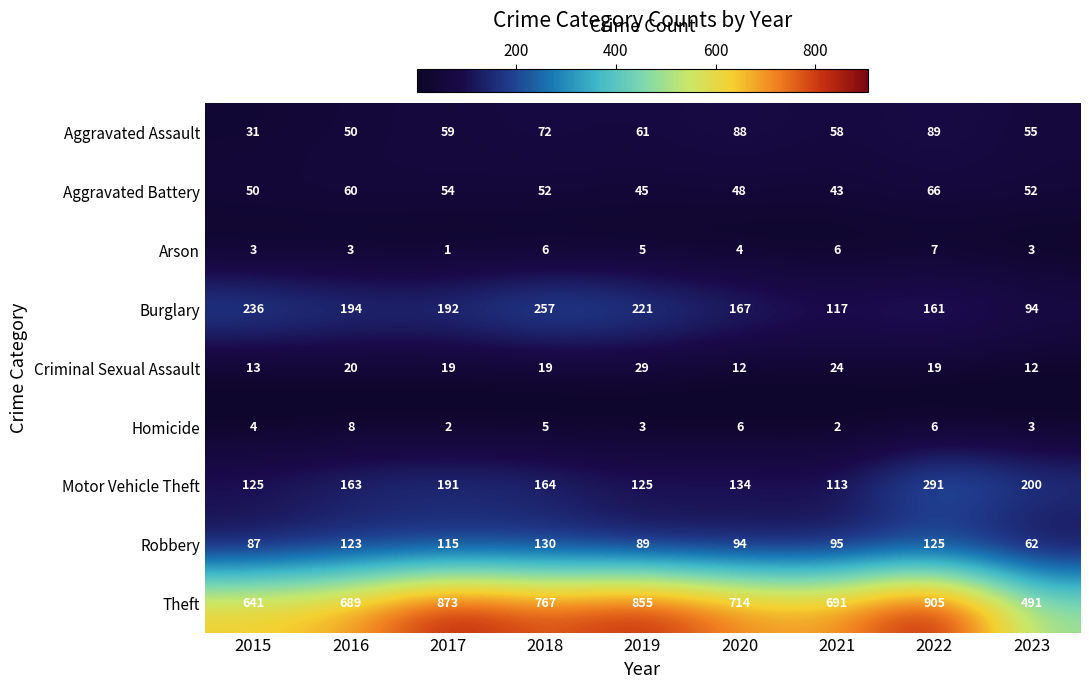

What is the highest value of the Theft series?

905